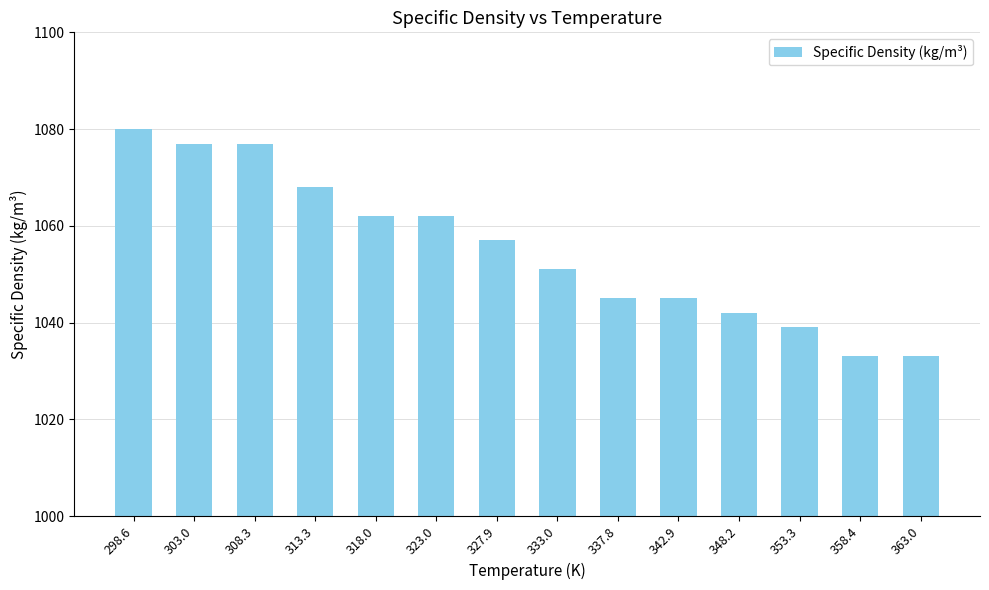

The chart shows a value of 1500 at 363.0. True or false?

False